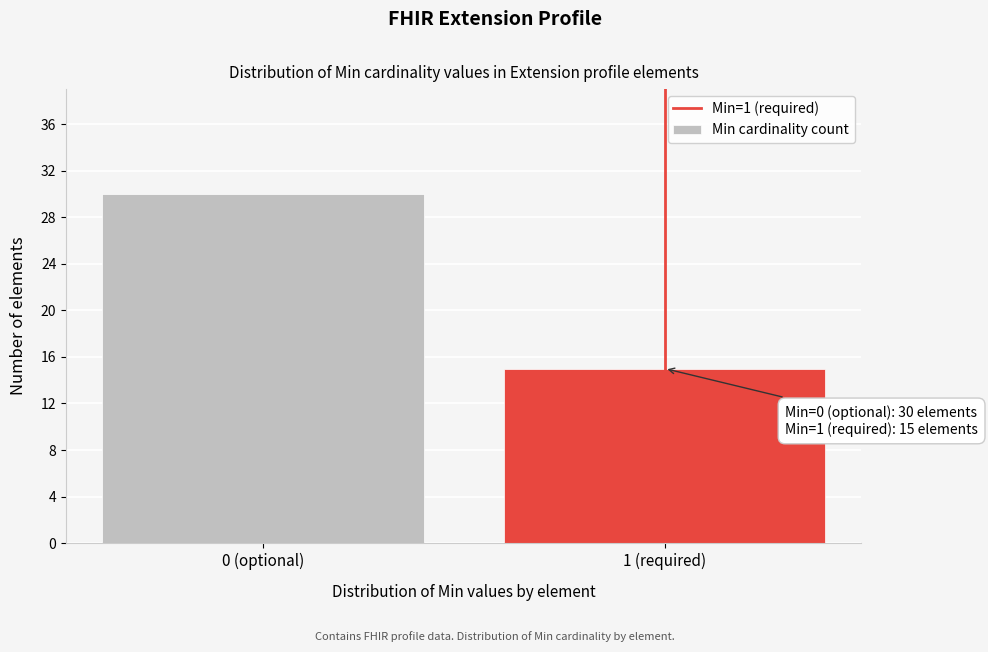

Reading left to right, what are all the values shown in this chart?

30	15